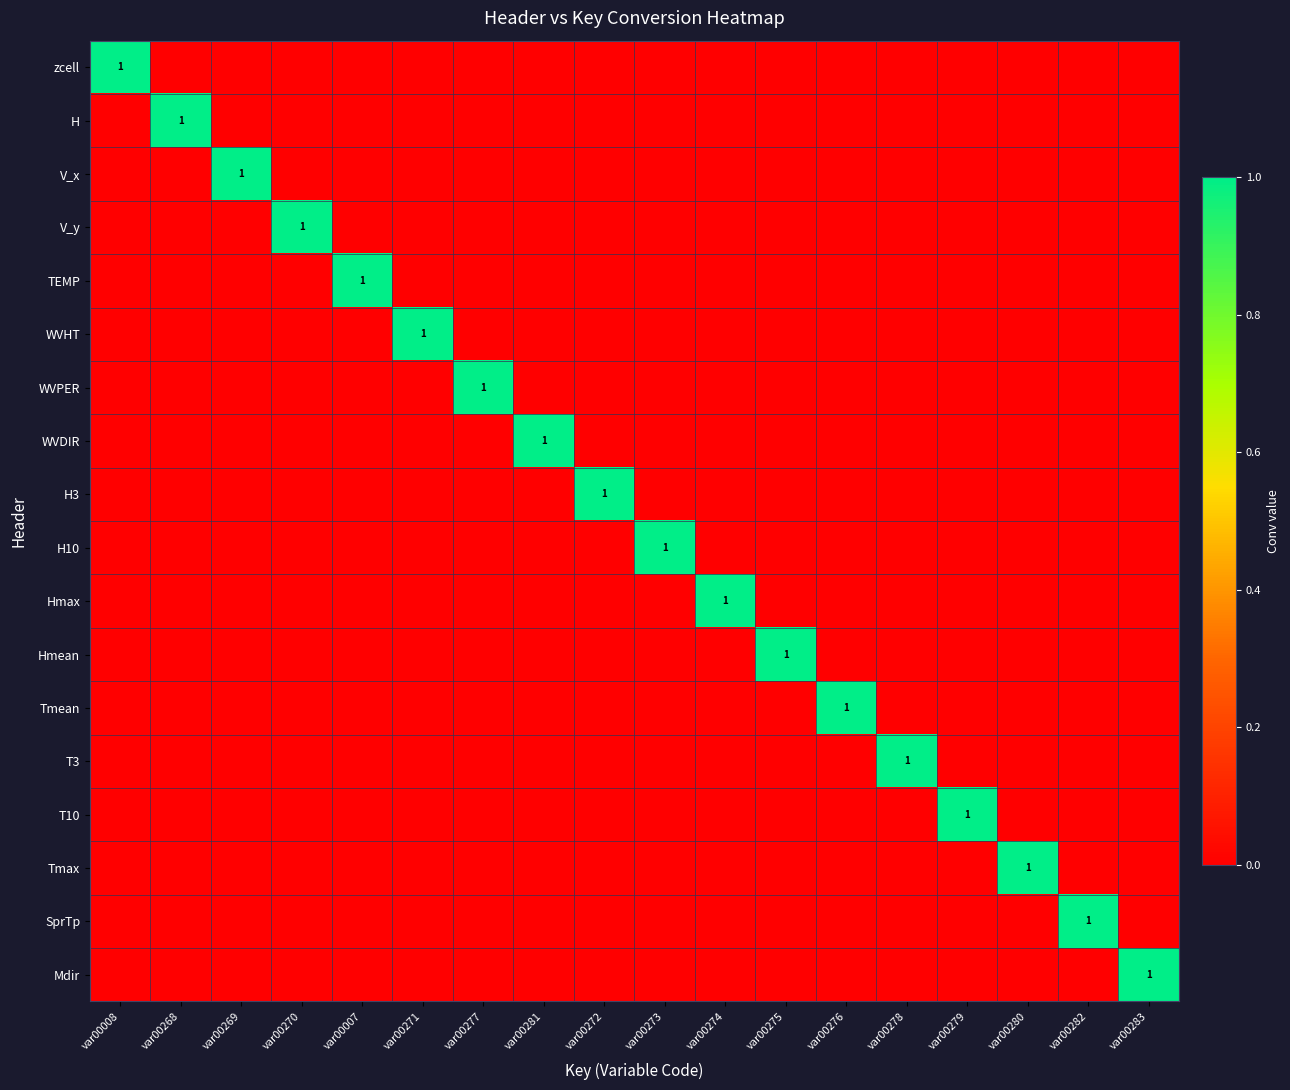

True or false: V_x has a value of 1 at var00269.

True